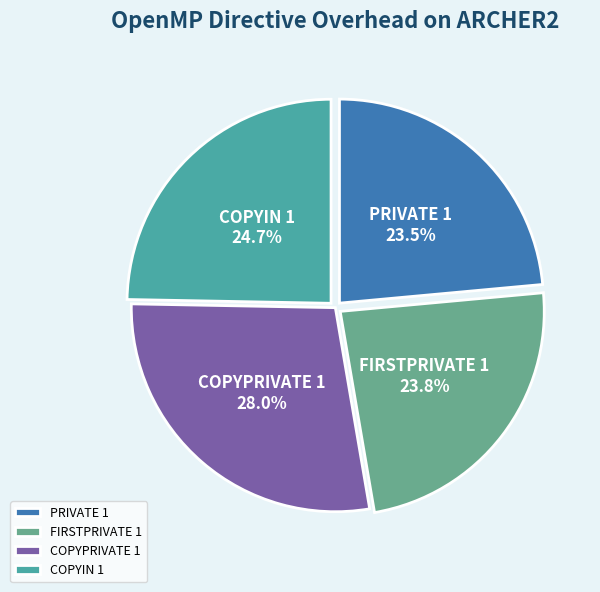

What percentage is NOT represented by FIRSTPRIVATE 1?

76.2%